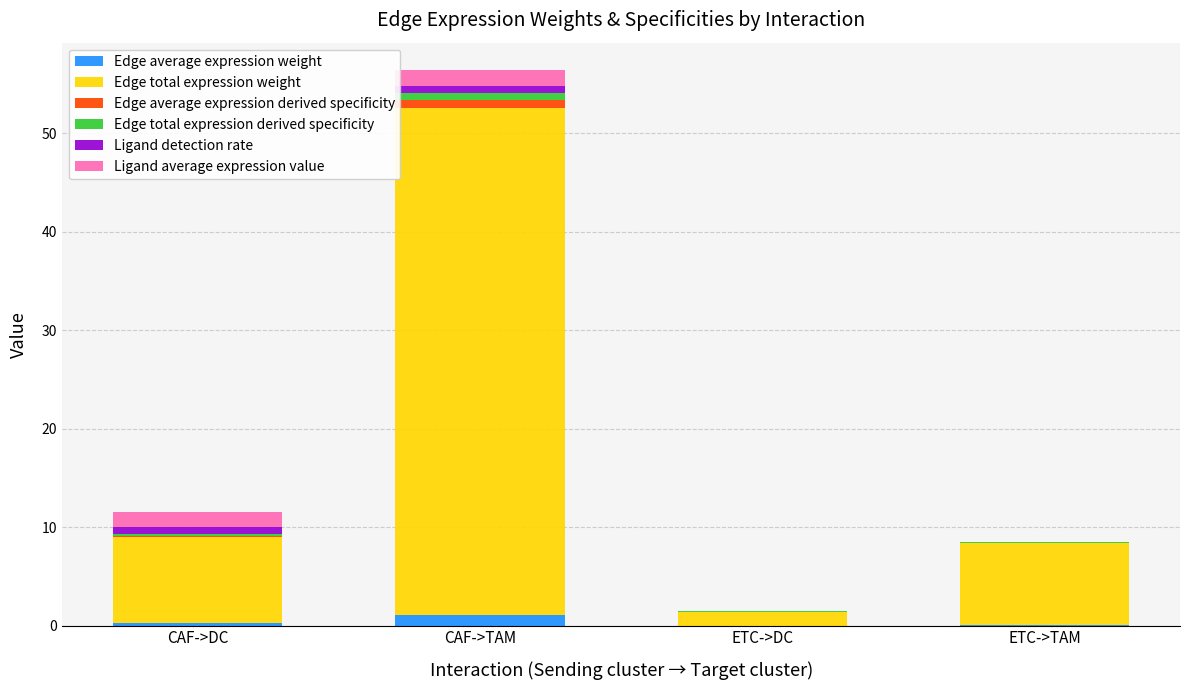

At which category is the sum across all series the highest?

CAF->TAM